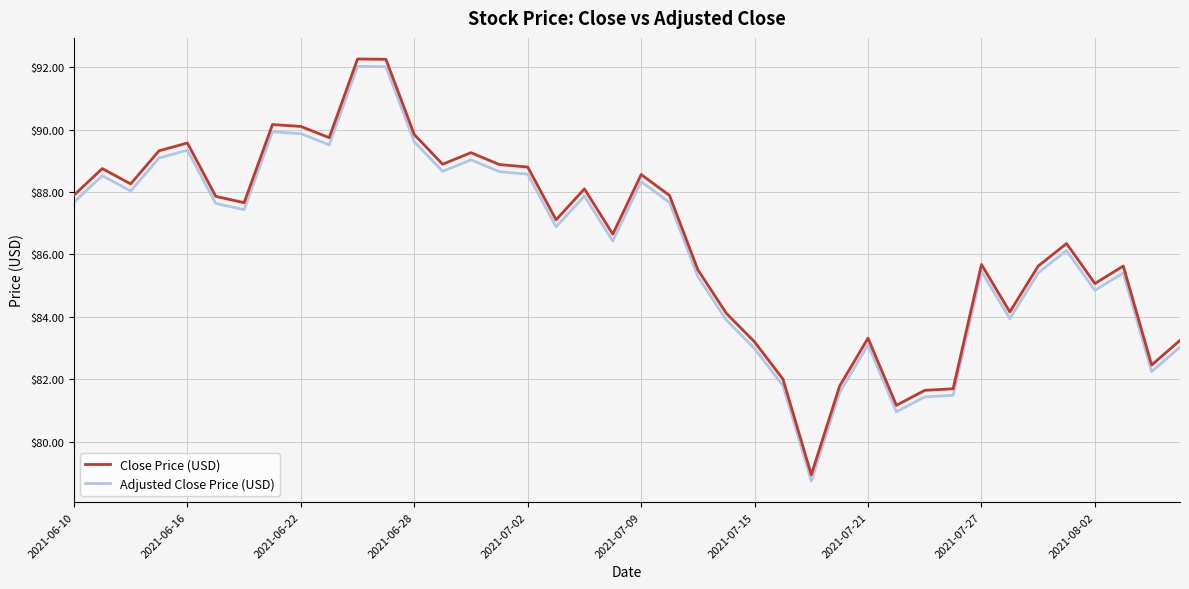

What is the difference between the maximum and minimum values in the Adjusted Close Price (USD) series?

13.3